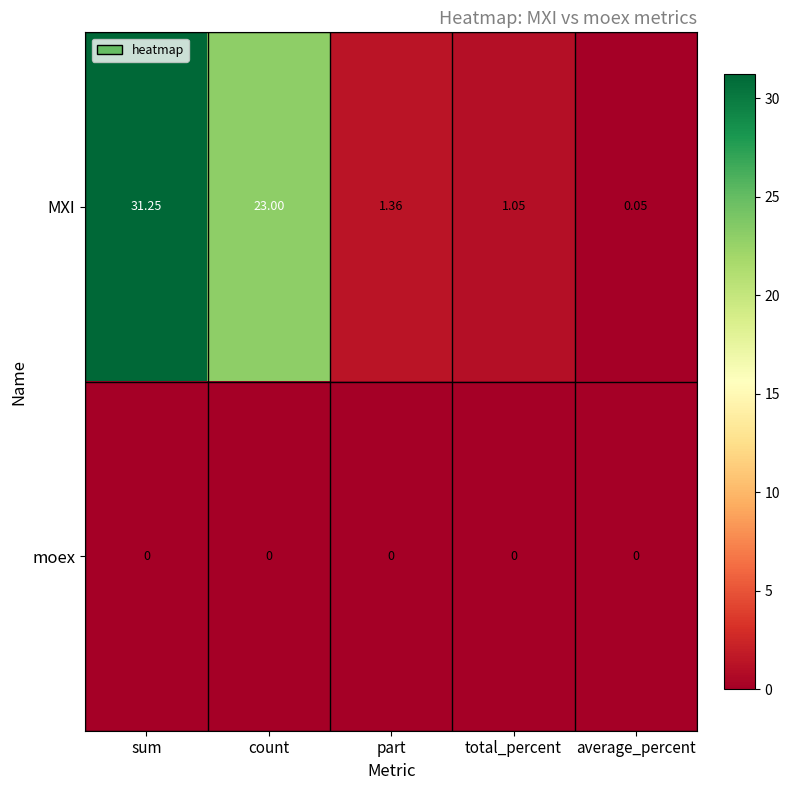

At which category does the chart reach its peak across all series?

sum